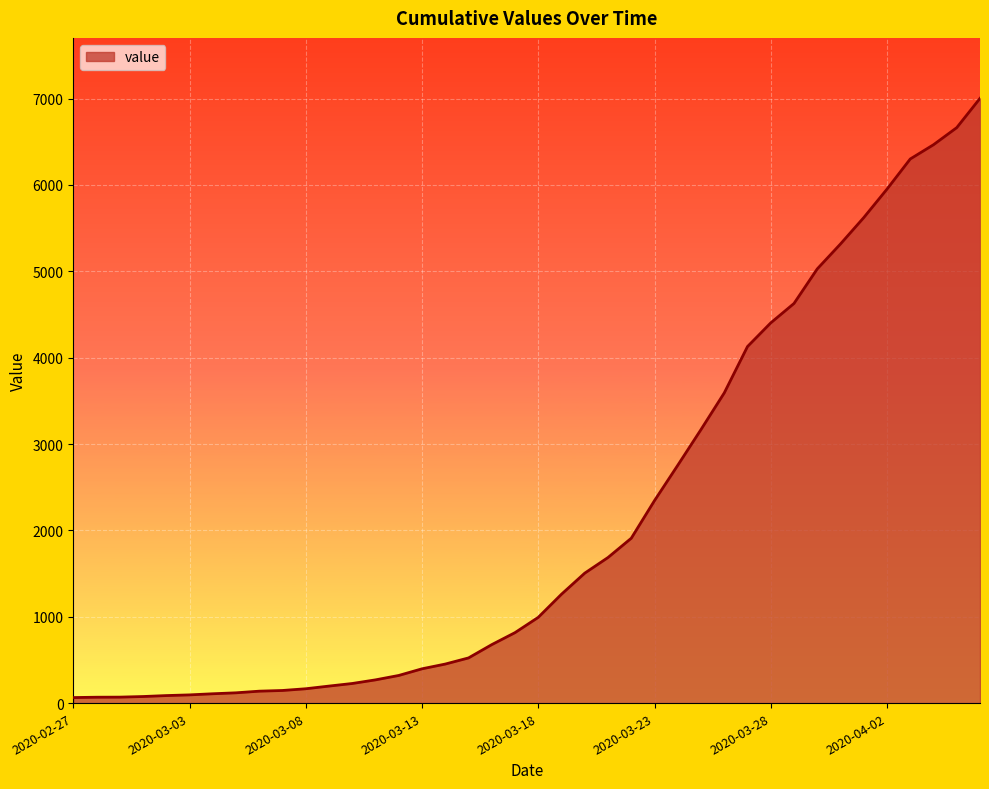

What is the greatest value displayed?

7003